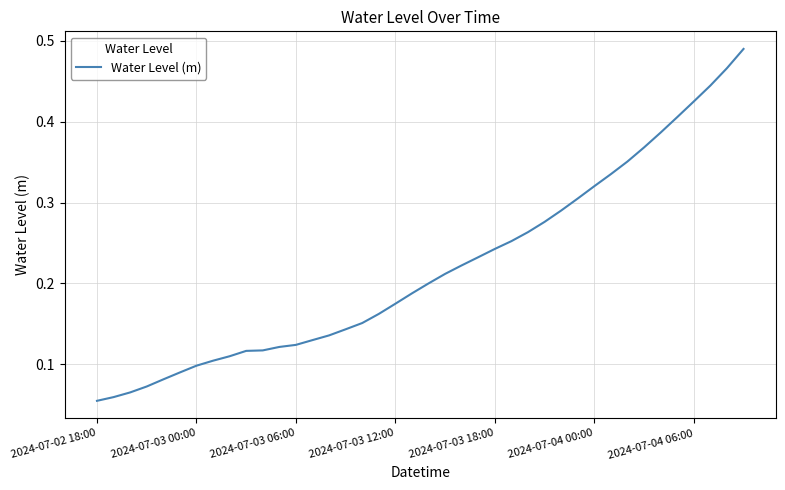

Does the chart display data point markers on the line(s)?

No